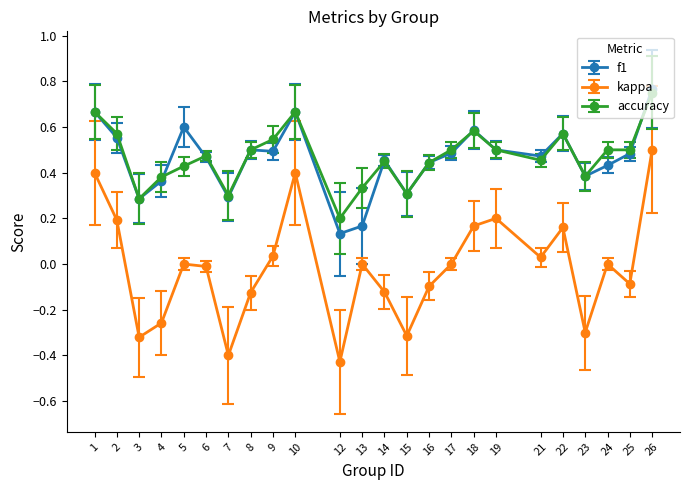

True or false: kappa and f1 cross at least once.

False